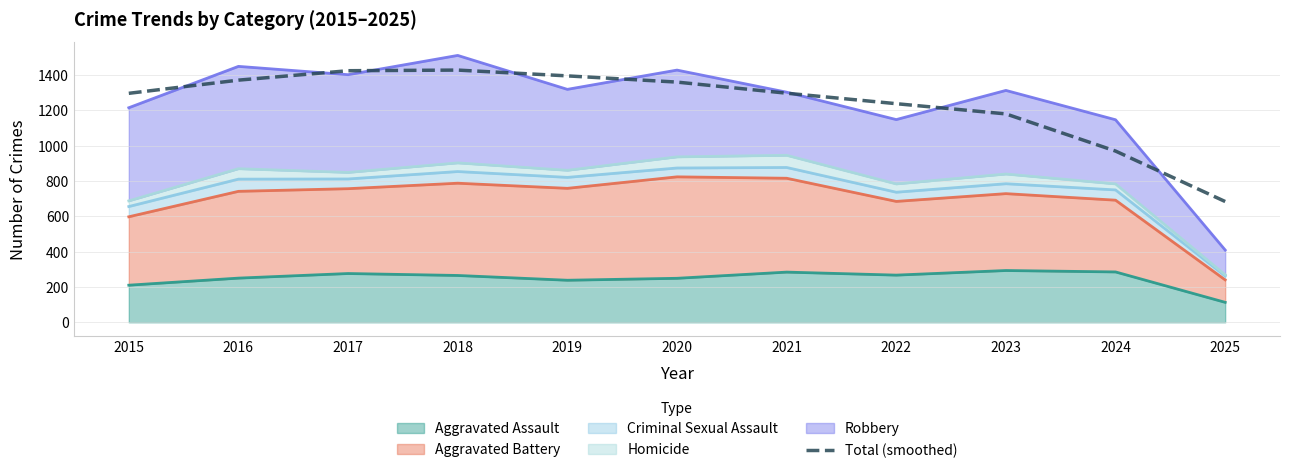

How many lines are shown in the chart?

1